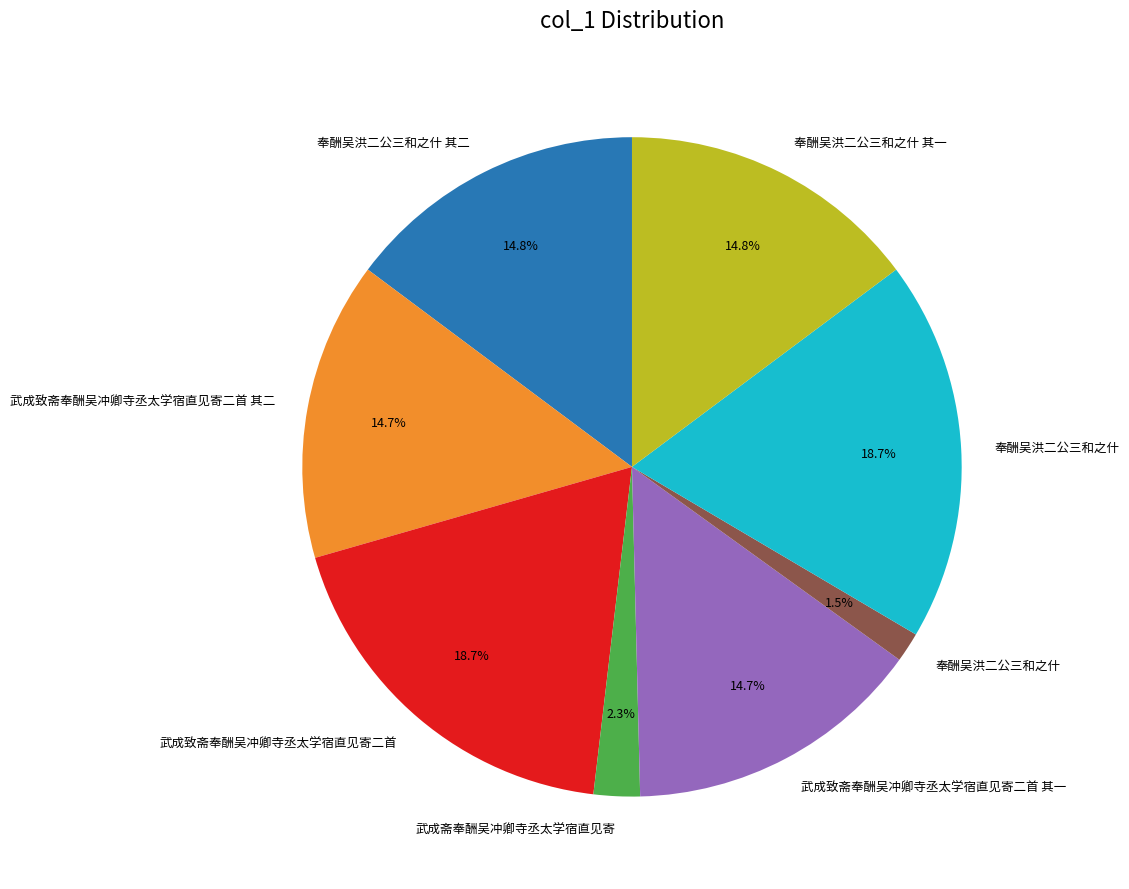

Is there a majority slice in this chart?

No